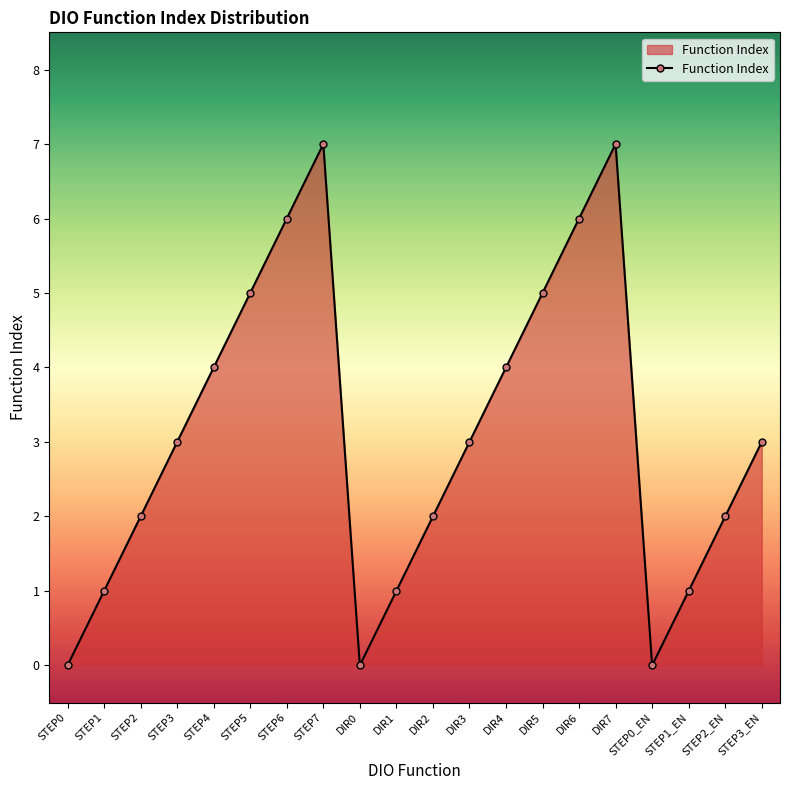

What is the value of the 6th point from the left?

5